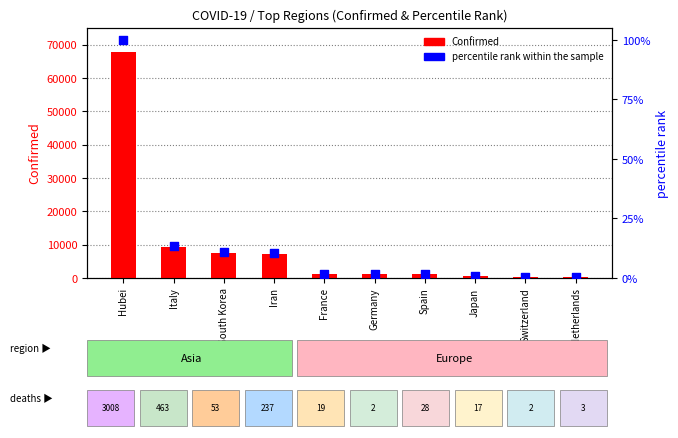

At how many categories does at least one series exceed 4912?

4